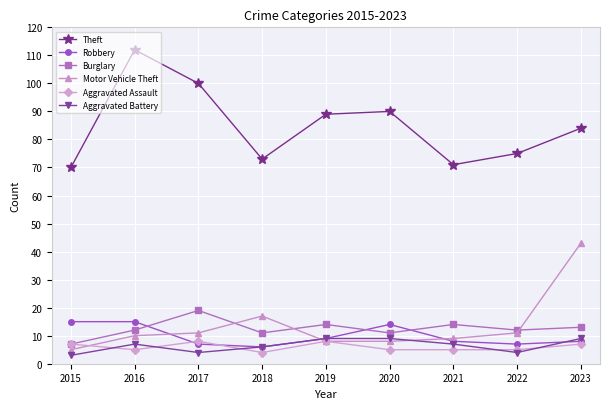

Reading left to right, transcribe all the data shown in this chart.

Theft: 2015=70	2016=112	2017=100	2018=73	2019=89	2020=90	2021=71	2022=75	2023=84
Robbery: 2015=15	2016=15	2017=7	2018=6	2019=9	2020=14	2021=8	2022=7	2023=8
Burglary: 2015=7	2016=12	2017=19	2018=11	2019=14	2020=11	2021=14	2022=12	2023=13
Motor Vehicle Theft: 2015=5	2016=10	2017=11	2018=17	2019=8	2020=8	2021=9	2022=11	2023=43
Aggravated Assault: 2015=7	2016=5	2017=8	2018=4	2019=8	2020=5	2021=5	2022=5	2023=7
Aggravated Battery: 2015=3	2016=7	2017=4	2018=6	2019=9	2020=9	2021=7	2022=4	2023=9